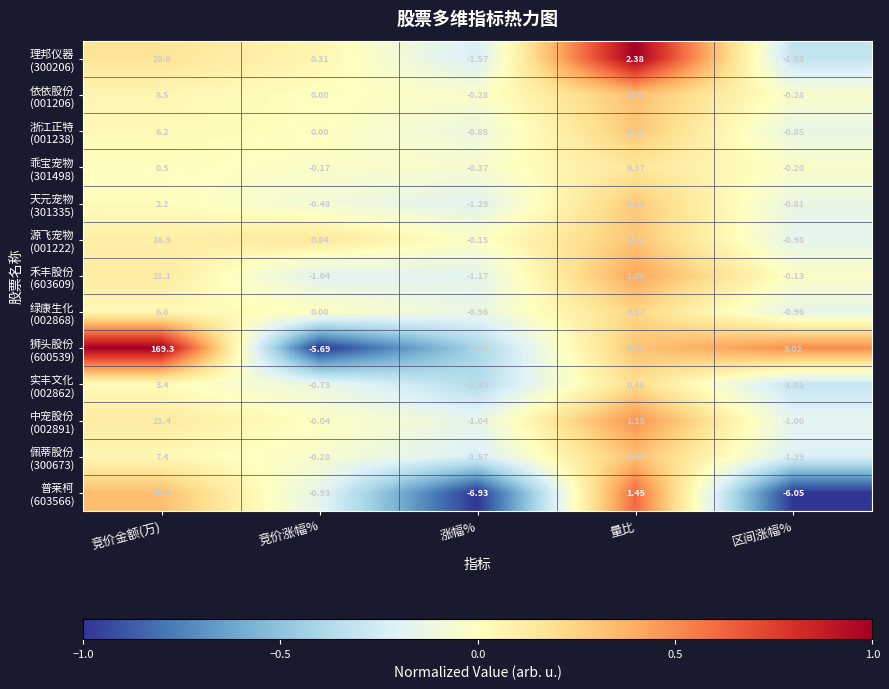

At which category does the chart reach its minimum across all series?

涨幅%